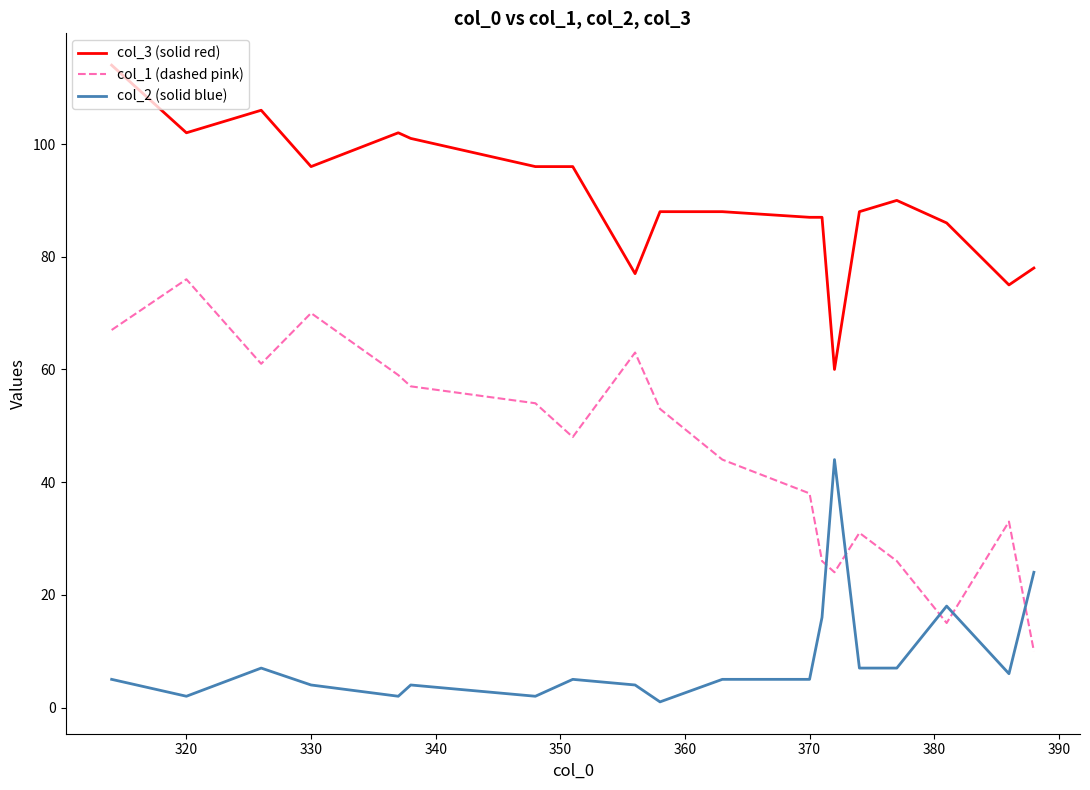

What is the greatest value displayed?

114